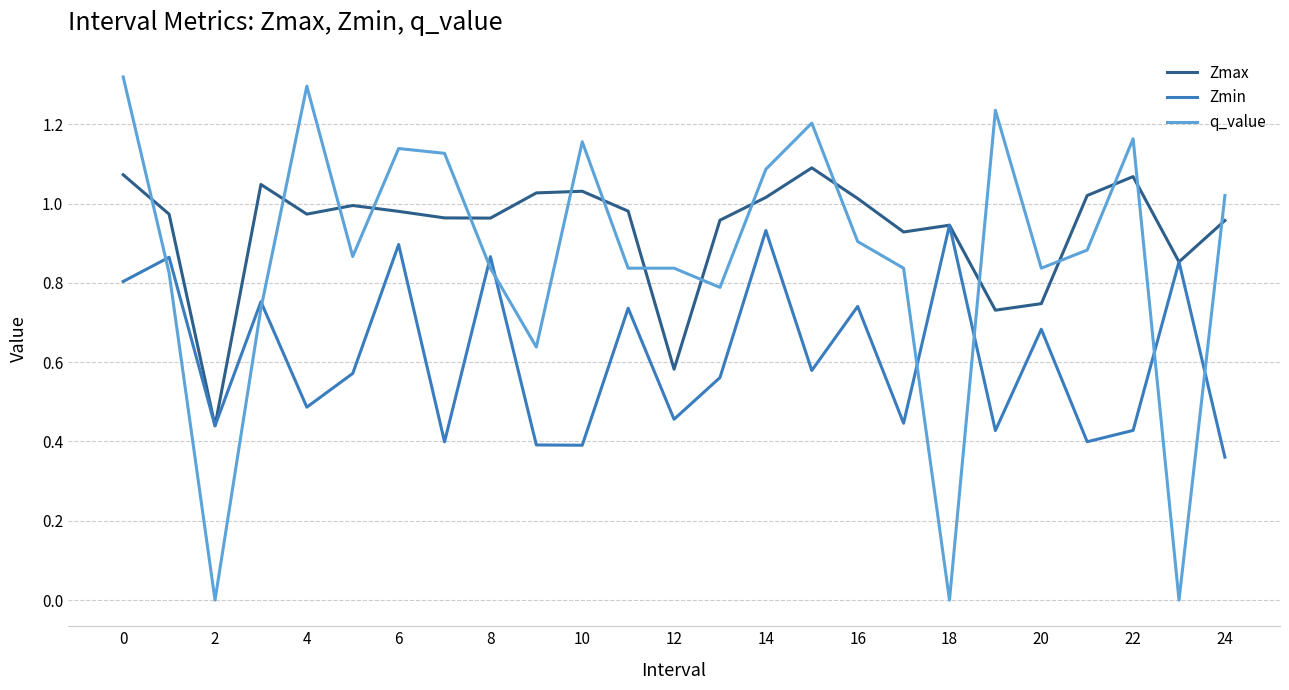

List the series in order of their overall mean, lowest first.

Zmin, q_value, Zmax